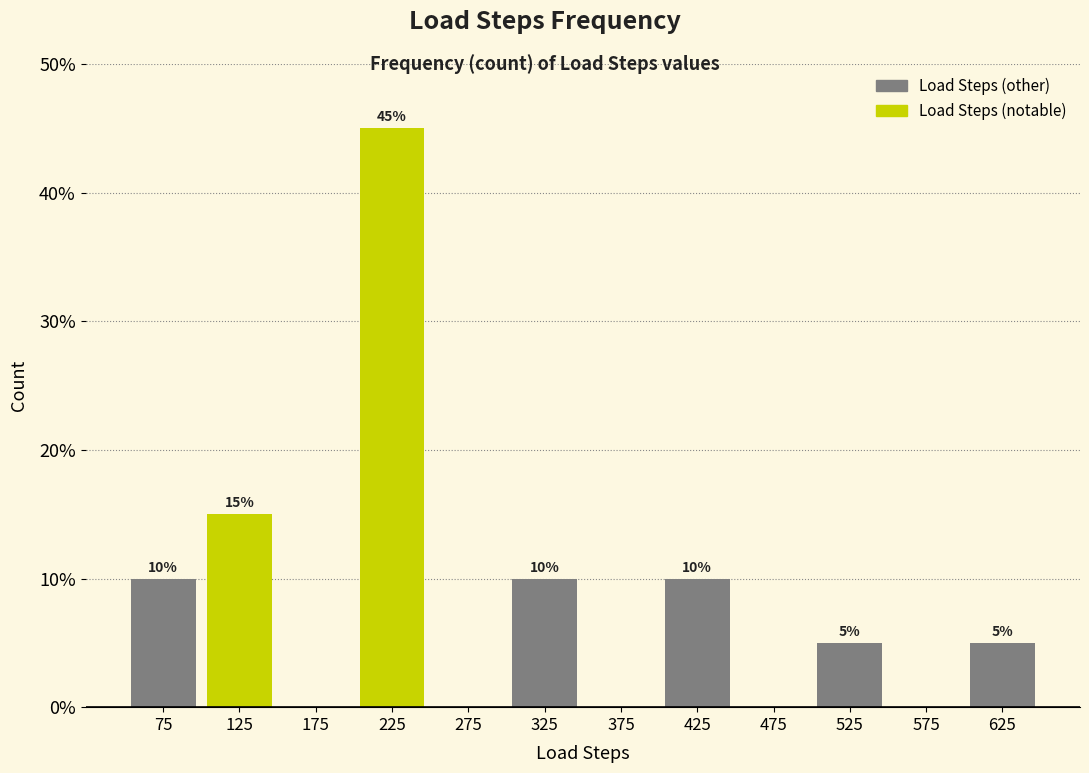

Over which range of the x-axis is the bar tallest?

200 to 250